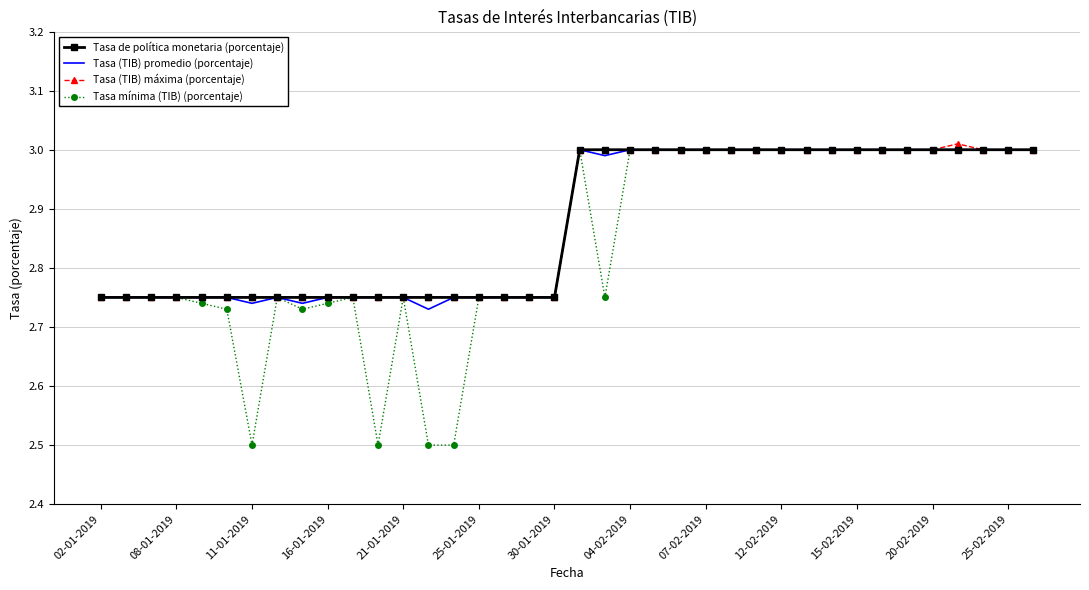

Which series has the widest spread of values?

Tasa mínima (TIB) (porcentaje)